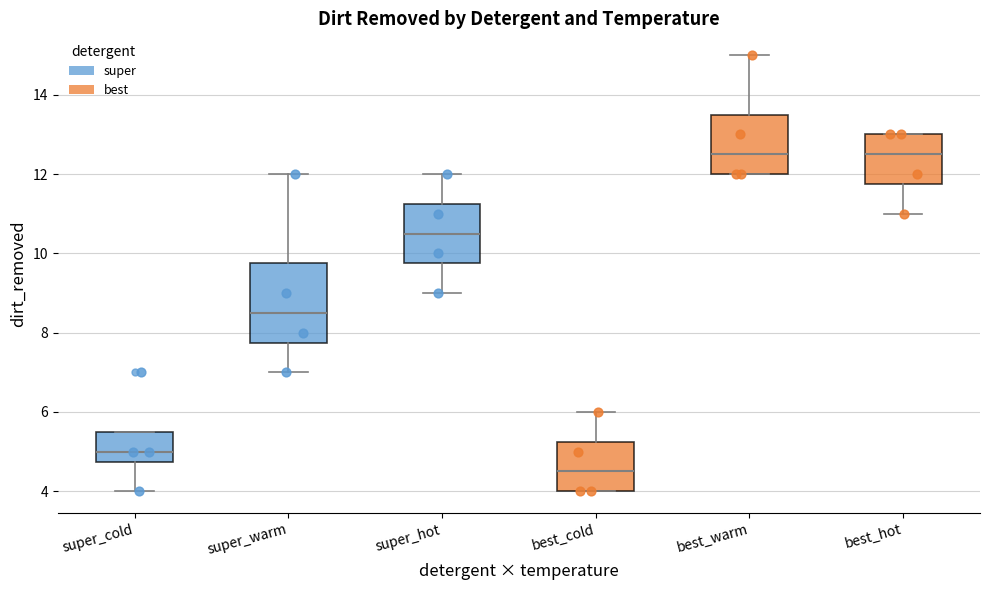

Reading left to right, transcribe this box plot: for each box, give where its median line is, the range the box spans, and where its two whiskers end, as read against the y-axis. The values are not printed on the chart, so give them approximately, as read against the axis.

super_cold: median 5.0, box 4.8 to 5.6, whiskers 4.0 to 5.6
super_warm: median 8.6, box 7.8 to 9.8, whiskers 7.0 to 12.0
super_hot: median 10.6, box 9.8 to 11.2, whiskers 9.0 to 12.0
best_cold: median 4.6, box 4.0 to 5.2, whiskers 4.0 to 6.0
best_warm: median 12.6, box 12.0 to 13.6, whiskers 12.0 to 15.0
best_hot: median 12.6, box 11.8 to 13.0, whiskers 11.0 to 13.0